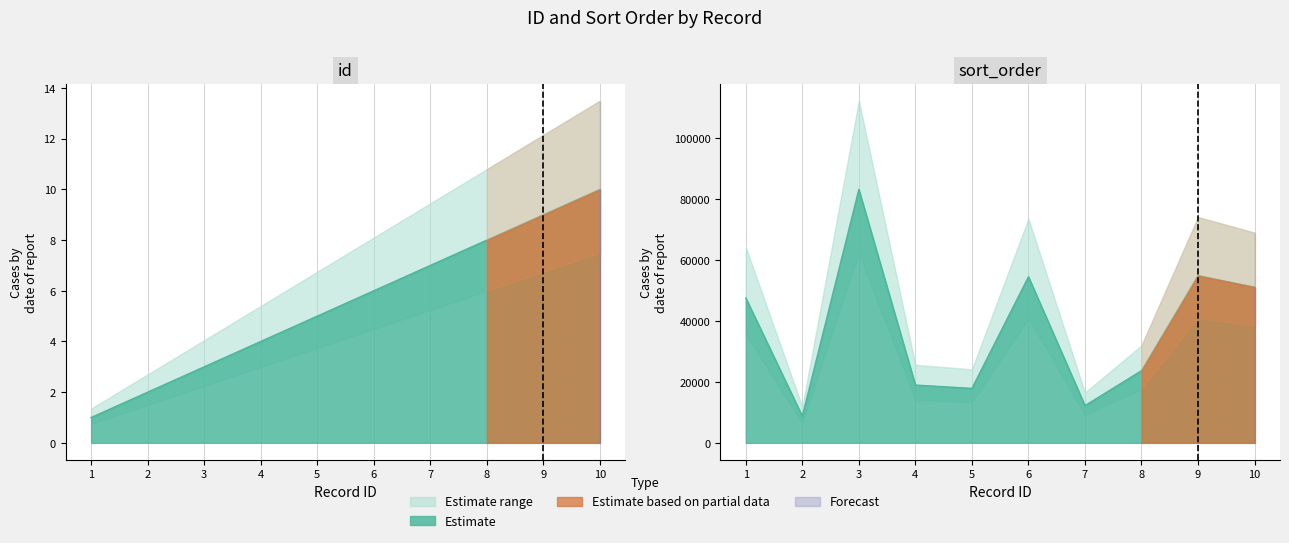

Rank the series by their maximum value, from highest to lowest.

sort_order, id